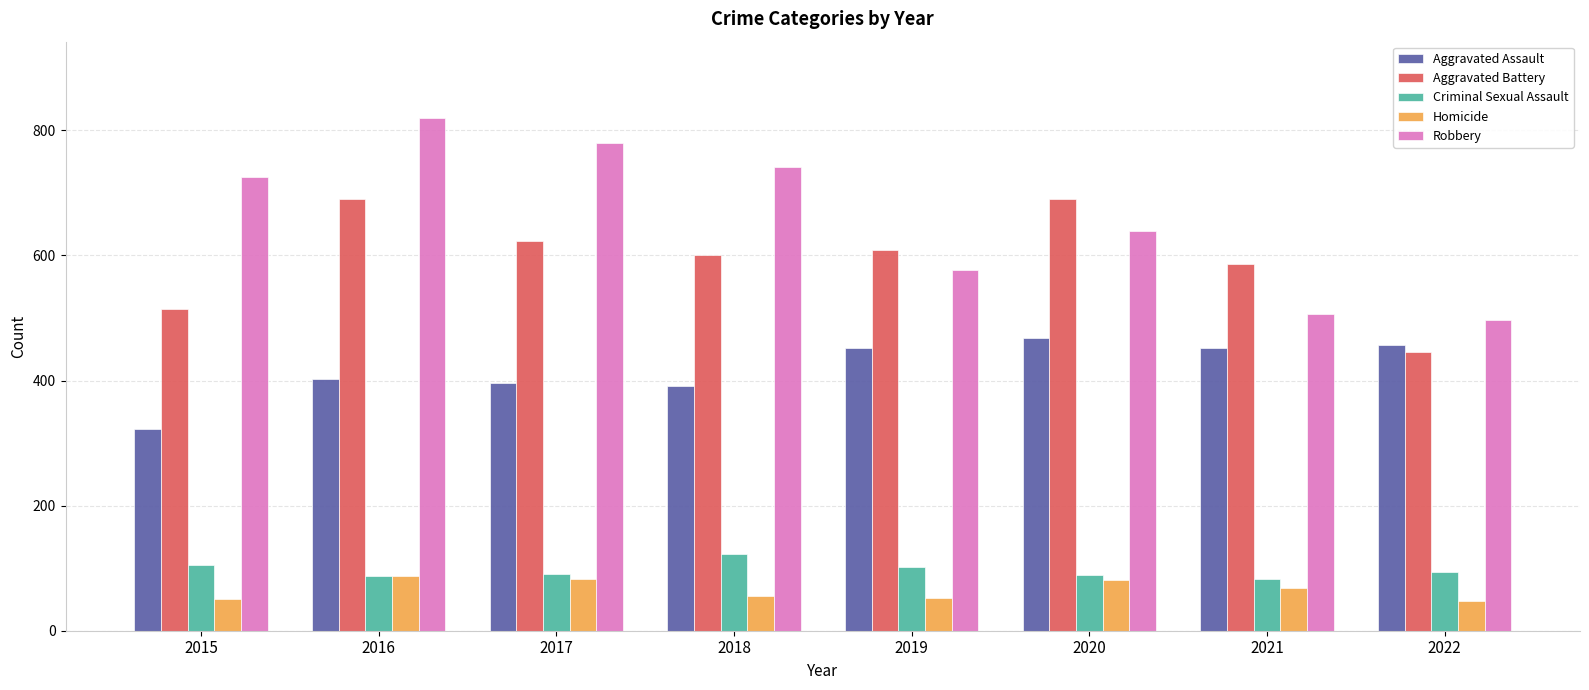

Is it true that Robbery equals 1392 at 2016?

False